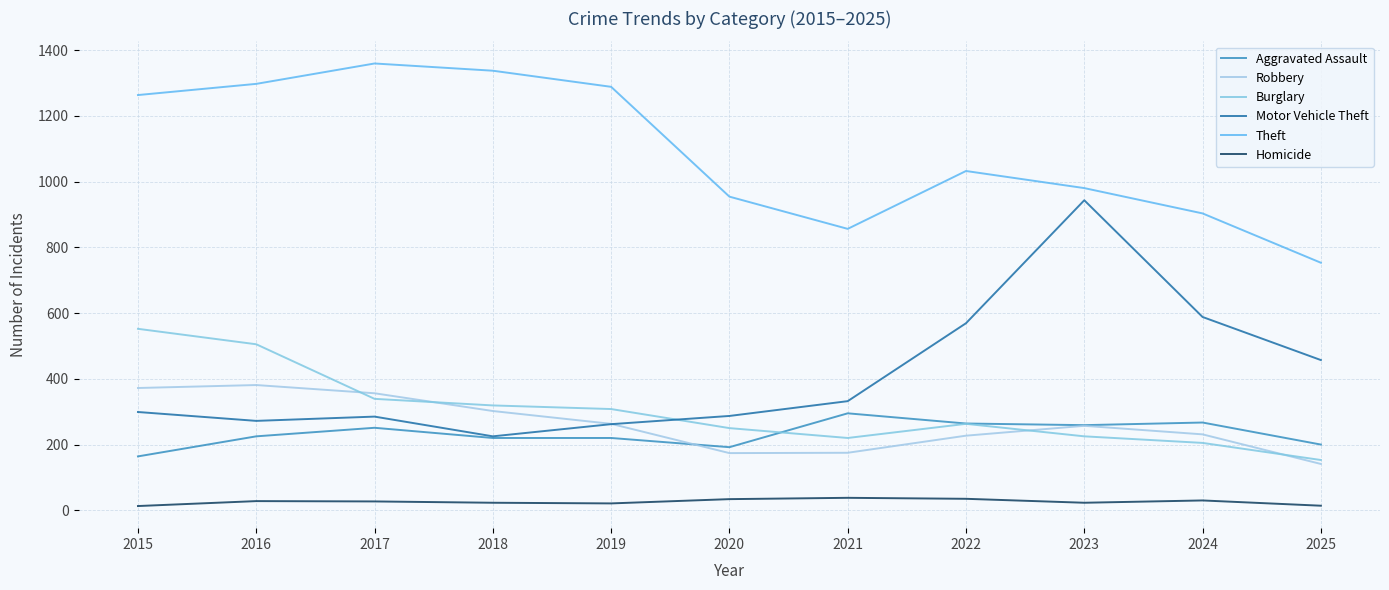

Between 2021 and 2024, which series saw the biggest shift?

Motor Vehicle Theft